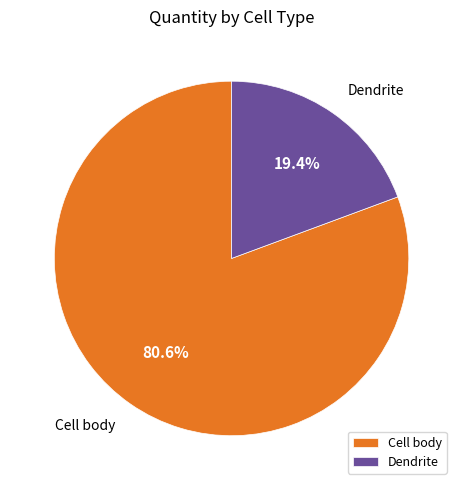

Is there a majority slice in this chart?

Yes